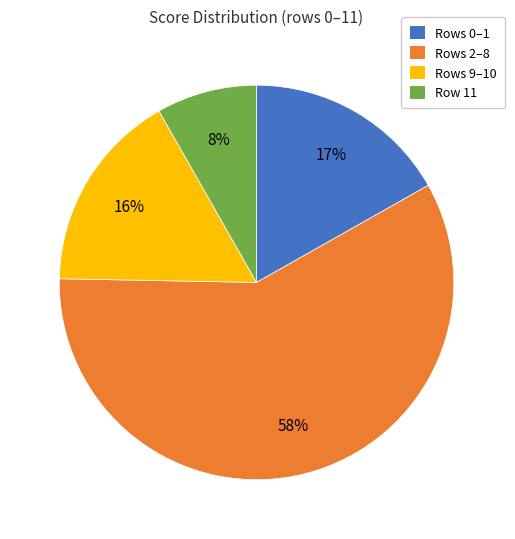

To the nearest percent, what is the average slice percentage?

25%